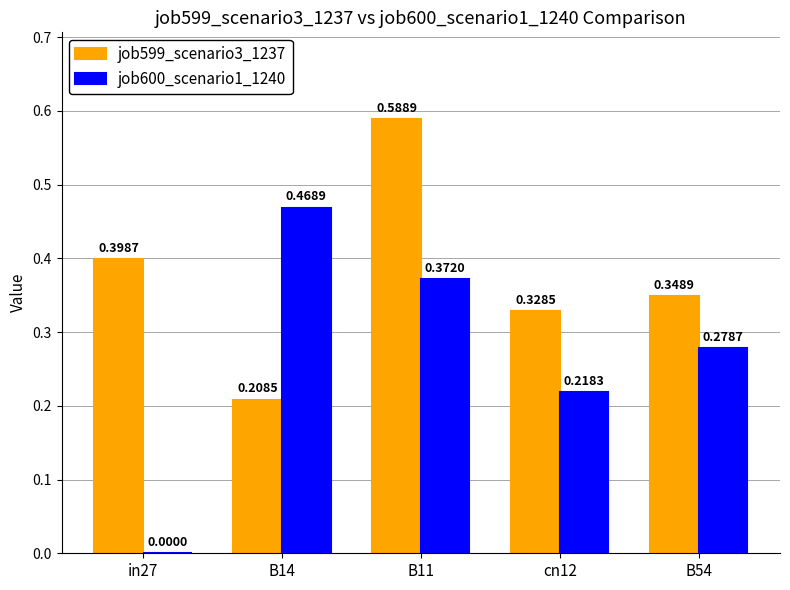

Where is job599_scenario3_1237 nearest to the value 0?

B14